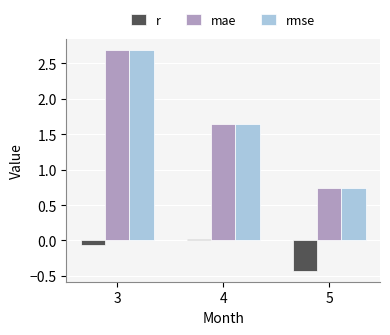

Is it true that rmse equals 0.9 at 3?

False